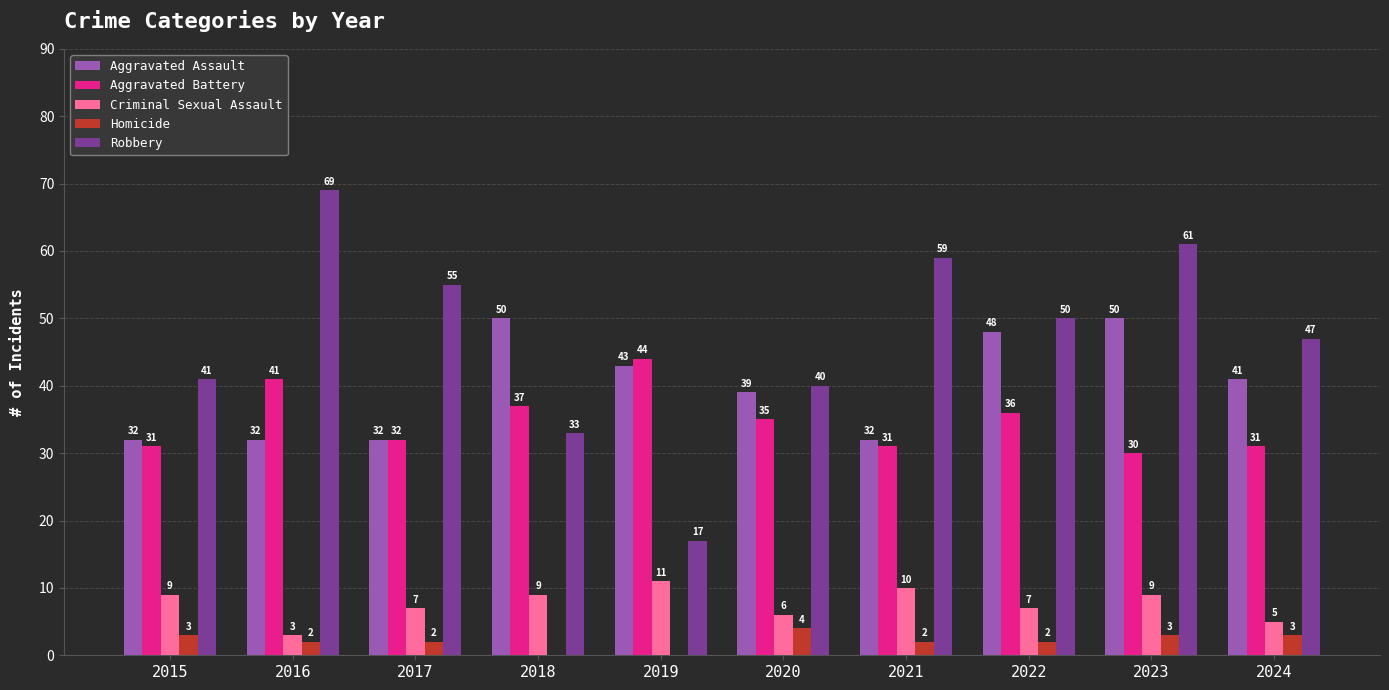

What is the highest value of the Homicide series?

4